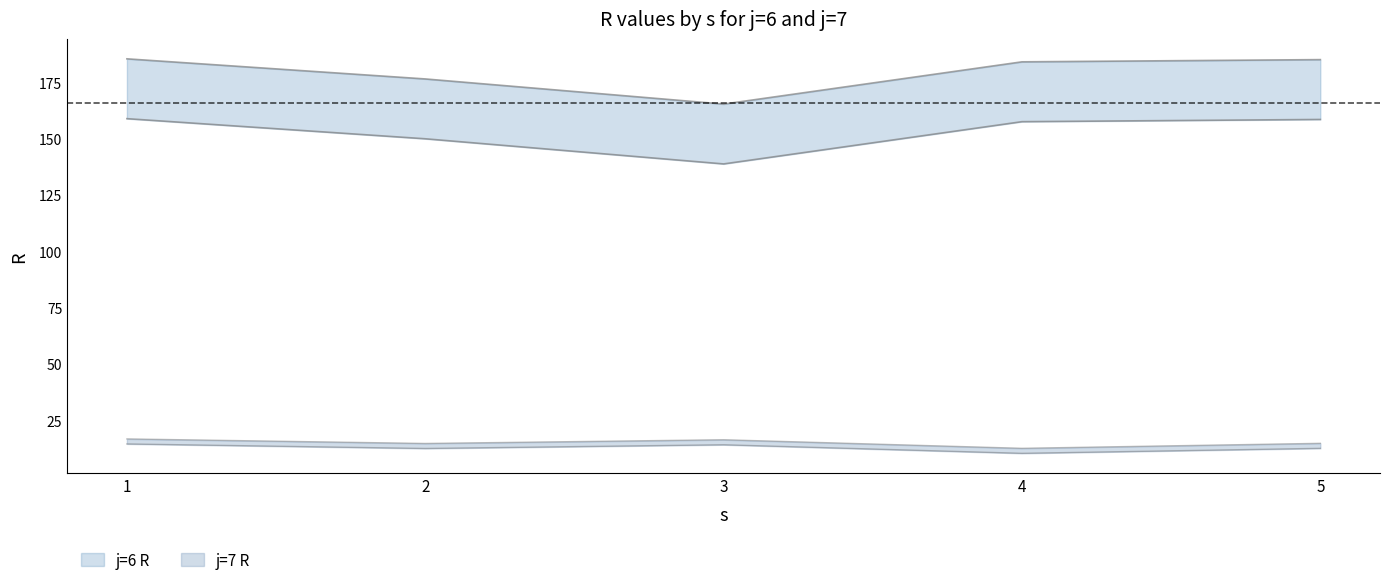

Is the value of j=6 R at 3 greater than the value of j=7 R at 2?

Yes